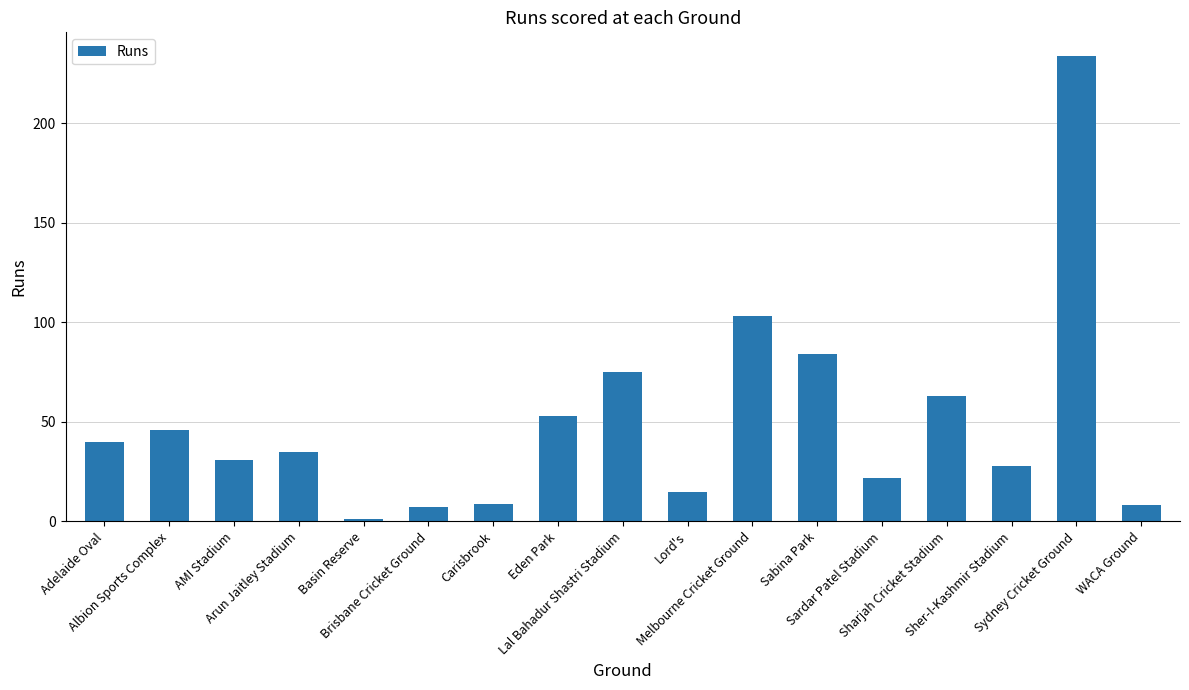

What position from the left is Arun Jaitley Stadium?

4